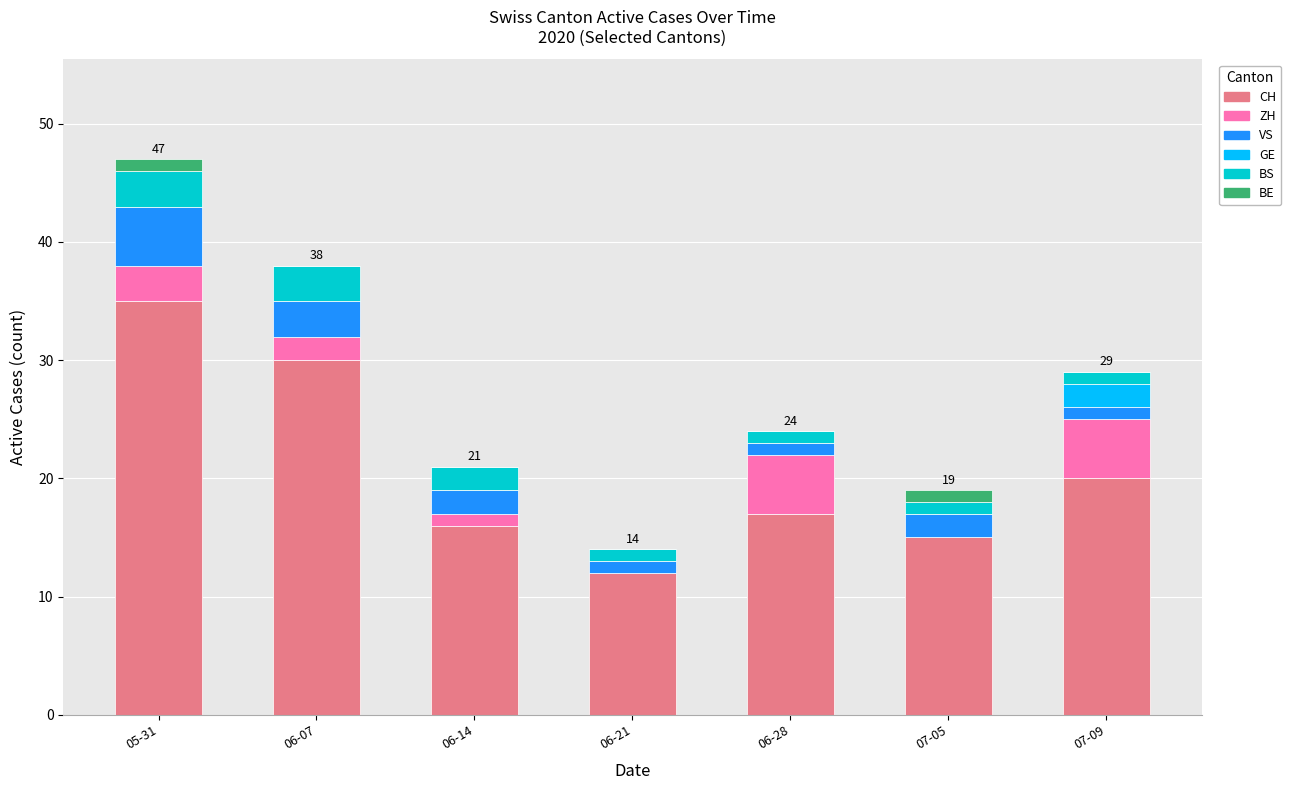

At which category is the sum across all series the highest?

05-31